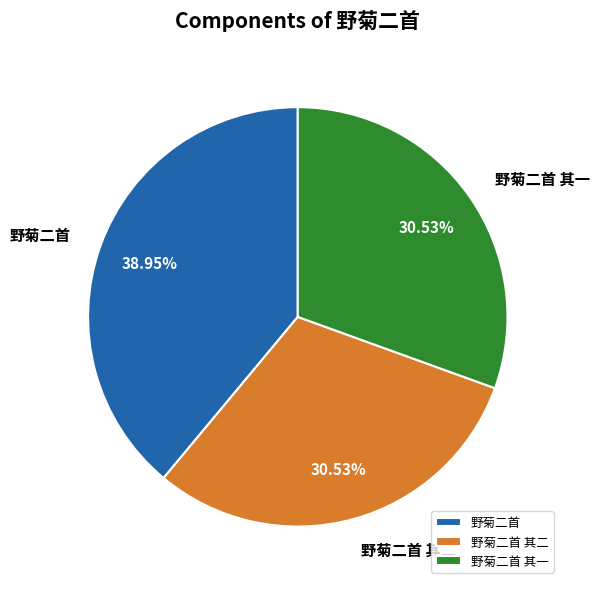

Which slice is the largest?

野菊二首